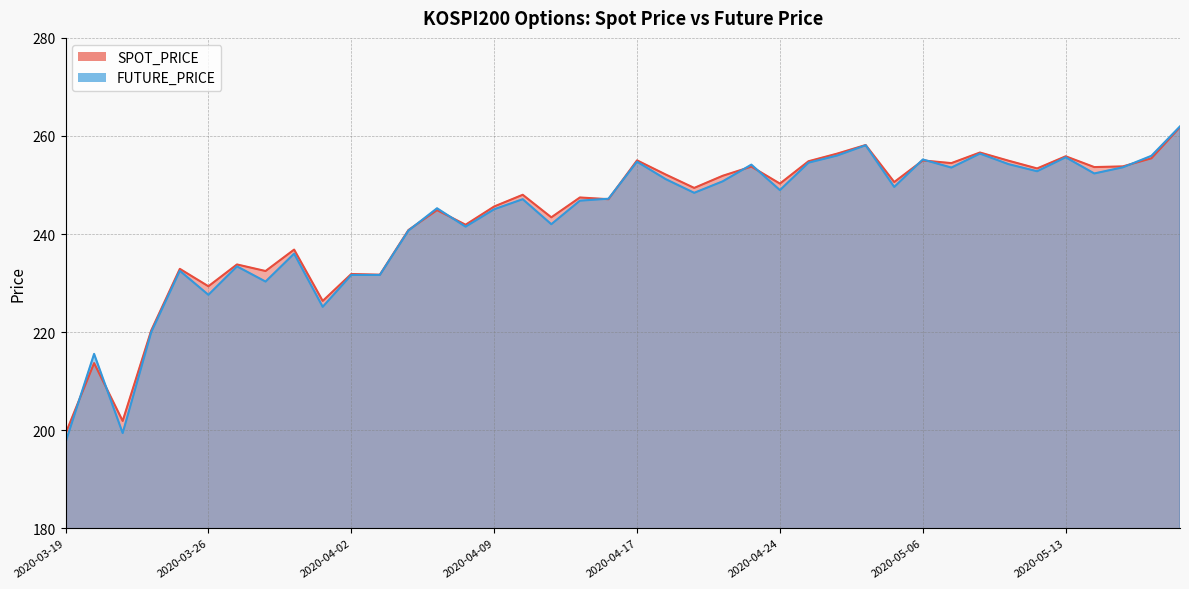

Which series has the widest spread of values?

FUTURE_PRICE